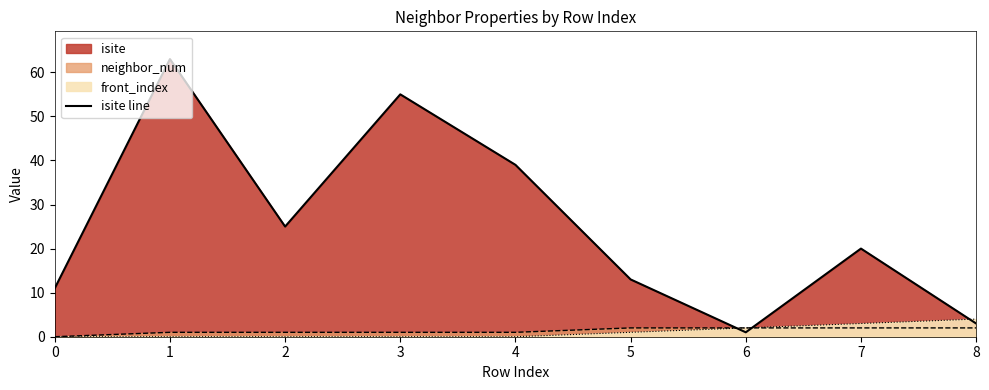

What is the change in value from 3 to 6?

-54